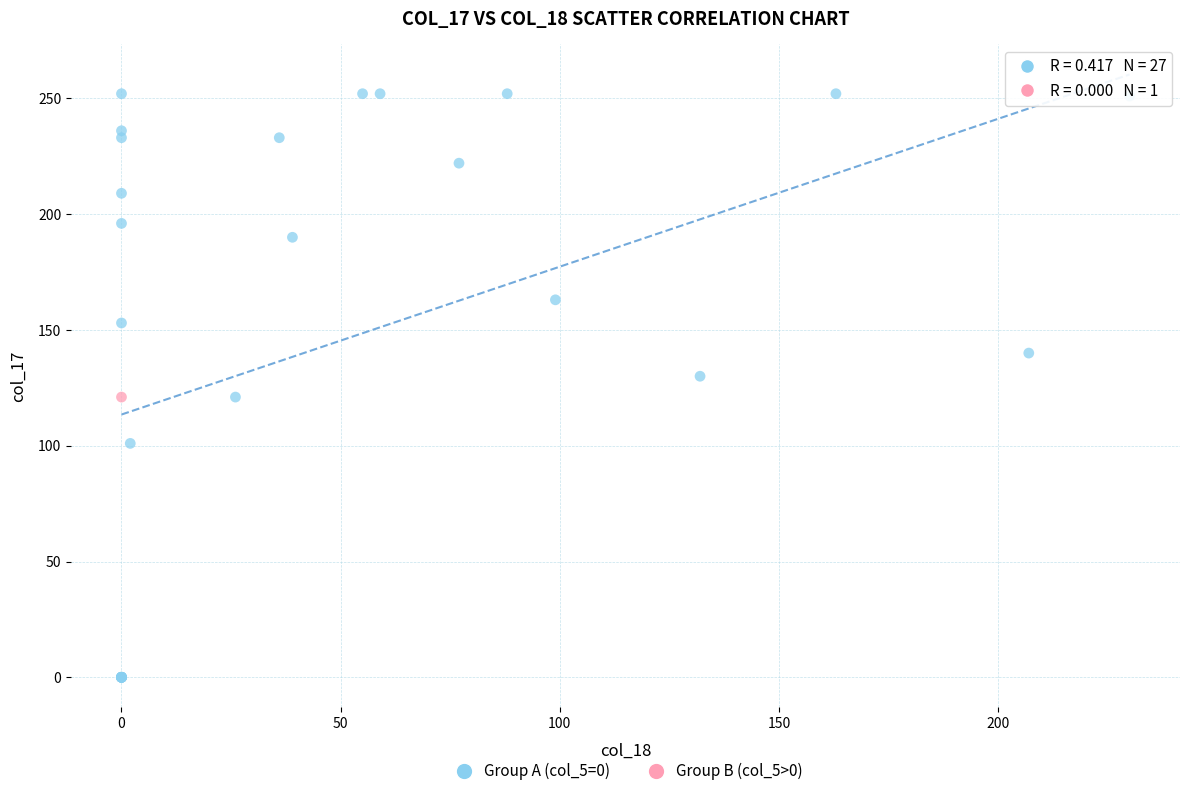

What are all the series names shown in the legend?

Group A (col_5=0), Group B (col_5>0)